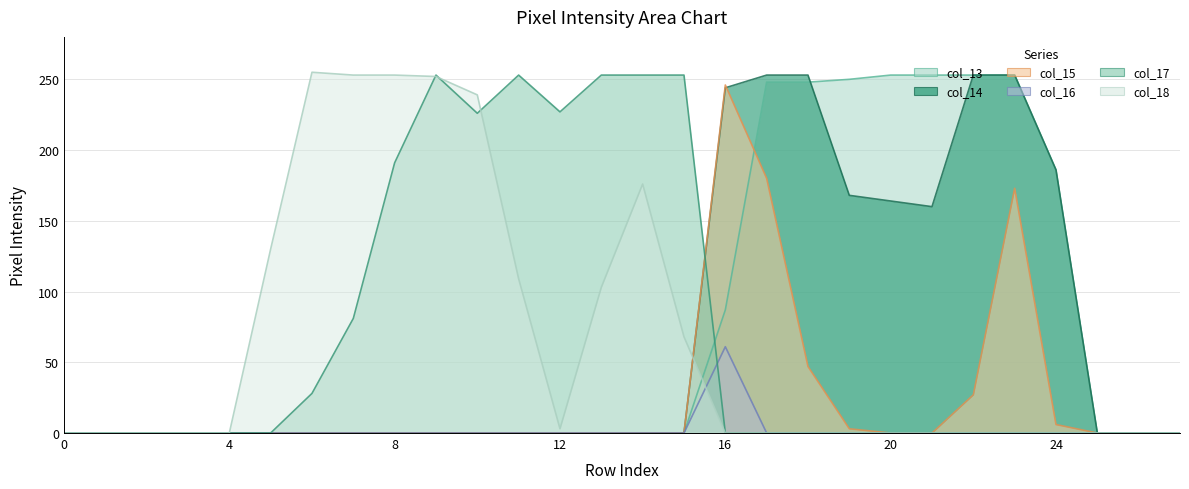

True or false: col_13 has more than 1 points higher than both neighbors.

False